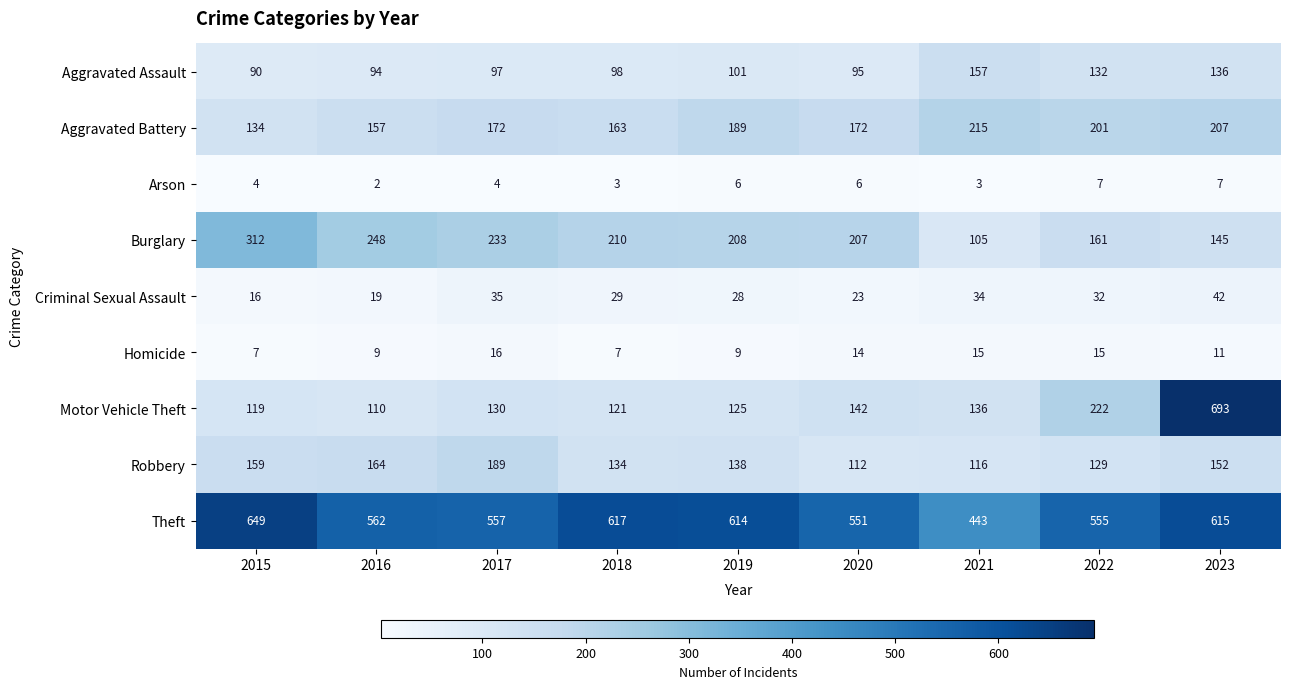

What is the approximate value of Homicide at 2016?

9